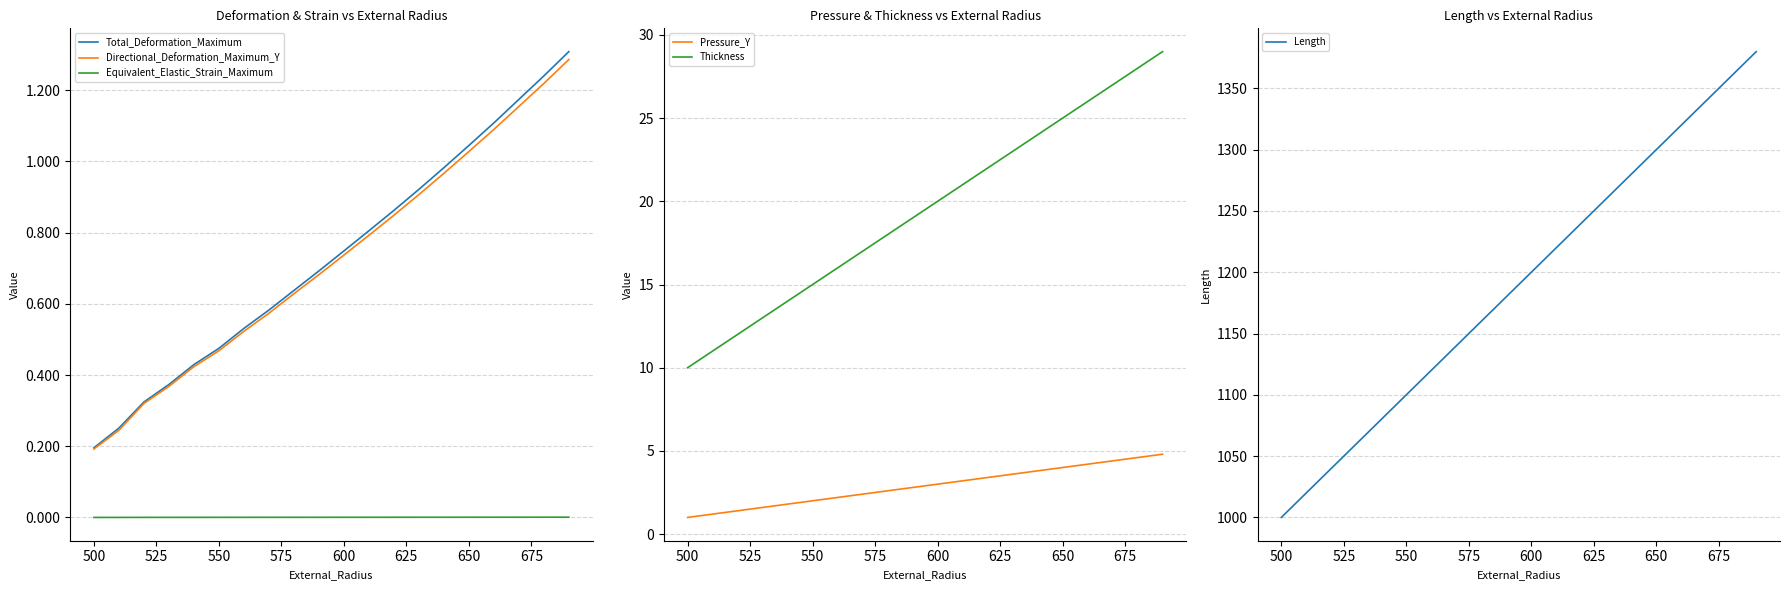

At which label does Directional_Deformation_Maximum_Y reach its minimum?

500